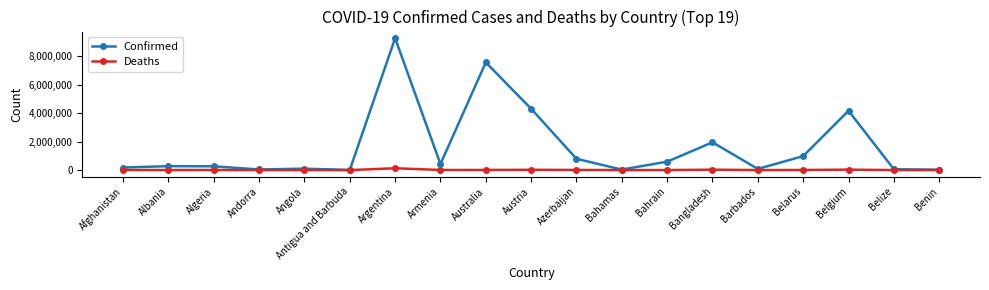

What is the label of the 1st point from the right?

Benin